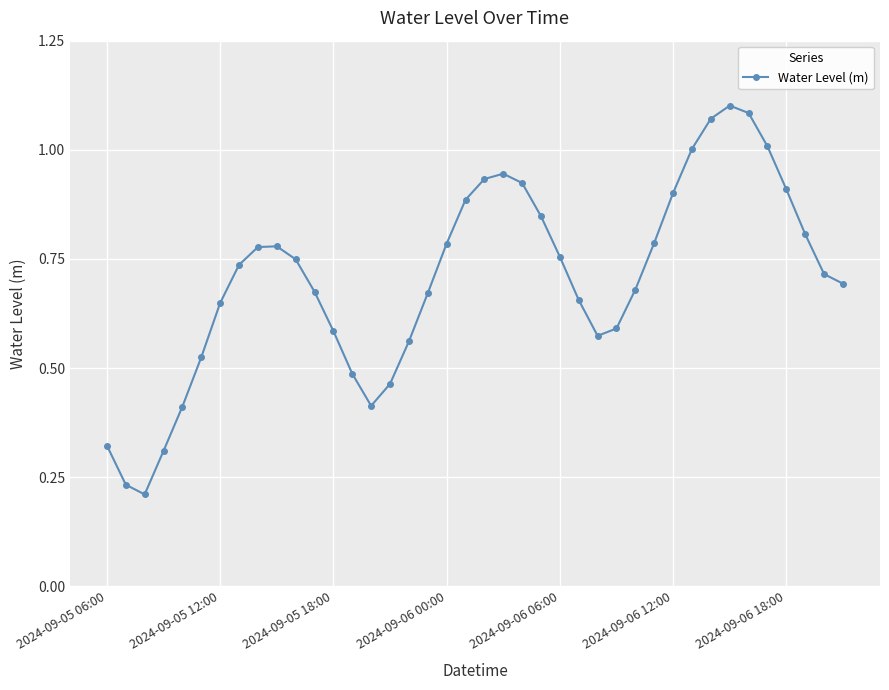

True or false: the data has more than 0 interior local peaks.

True